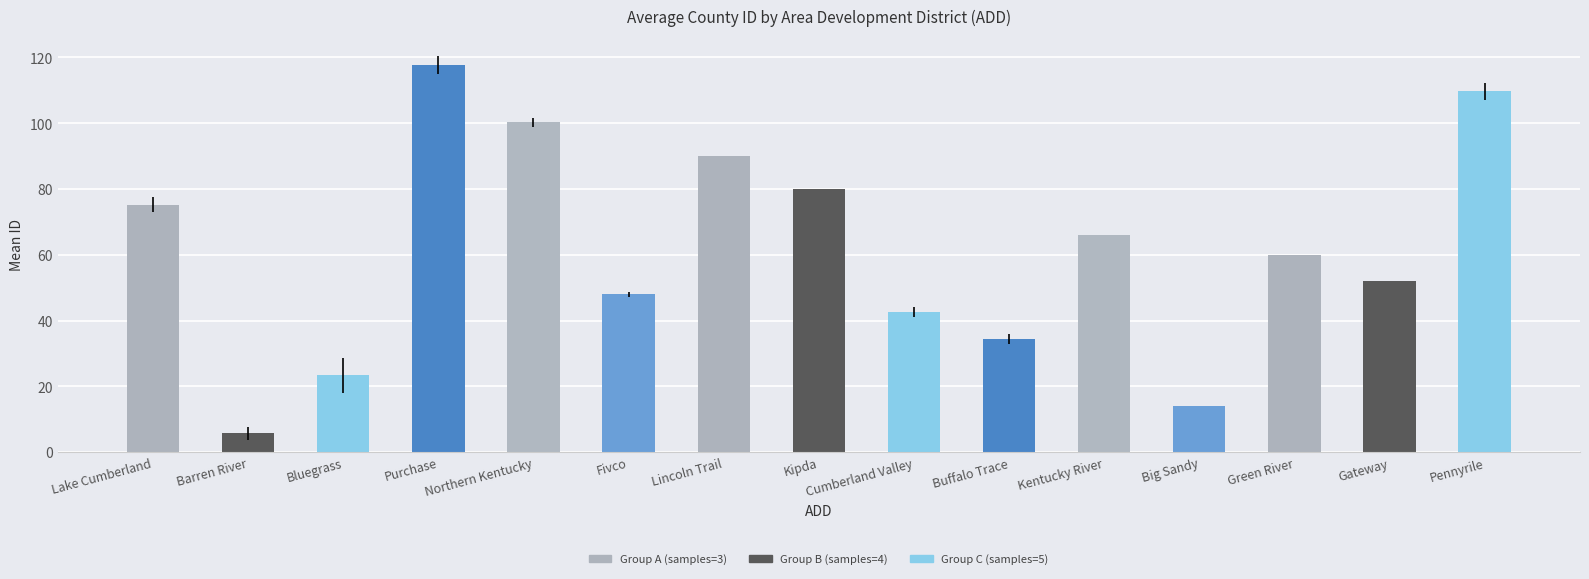

Which category has the lowest value across all series?

Barren River